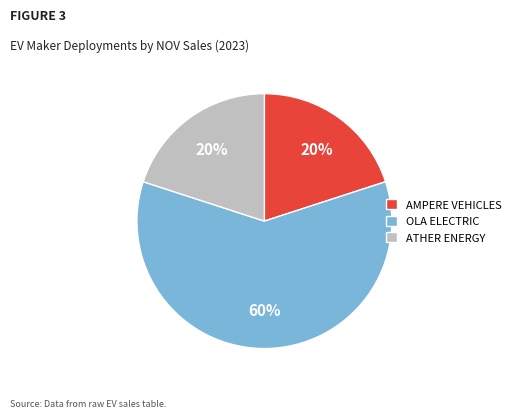

To the nearest percent, what is the average slice percentage?

33%